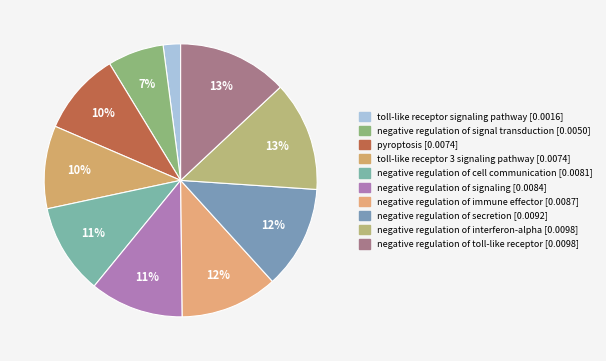

Is negative regulation of secretion the majority of the pie?

No